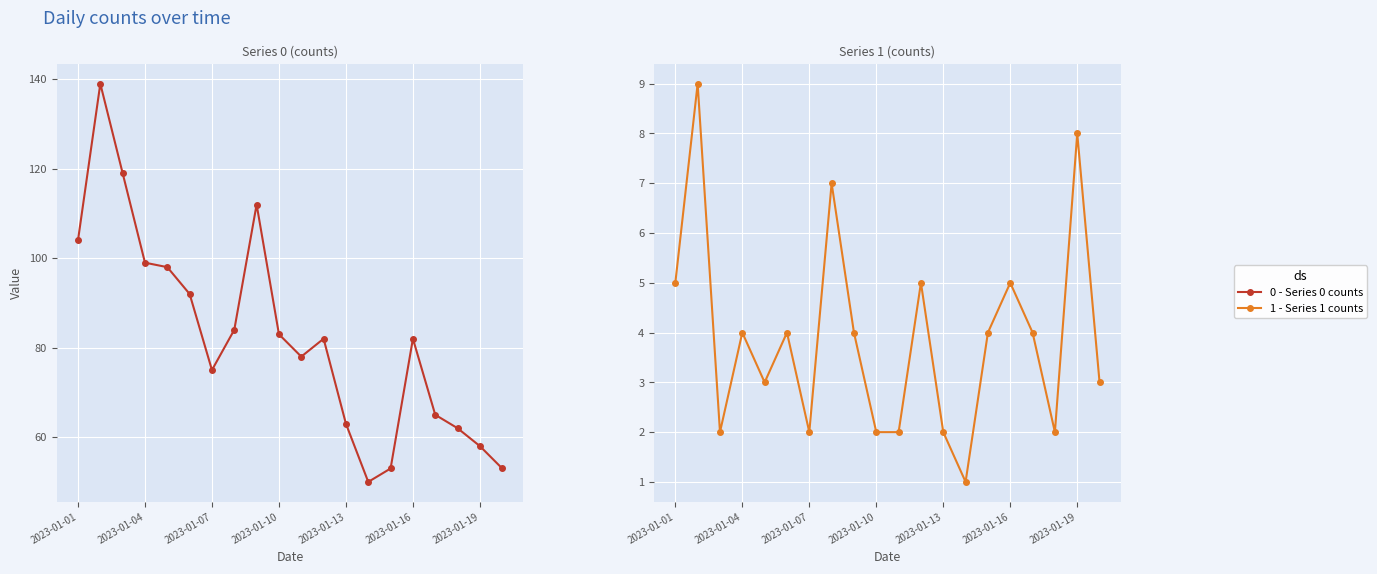

The value of 0 - Series 0 counts at 13 is 50. True or false?

True